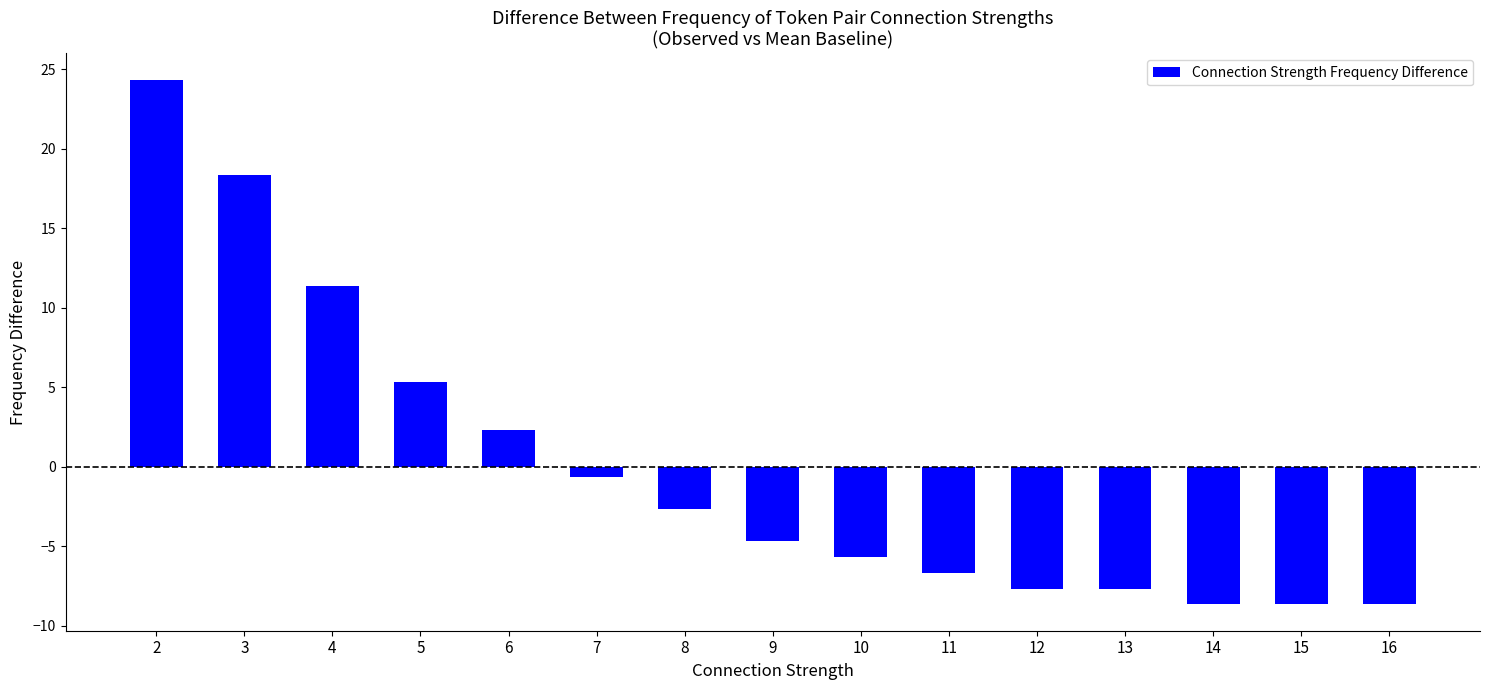

Where is the data nearest to the value 7?

5